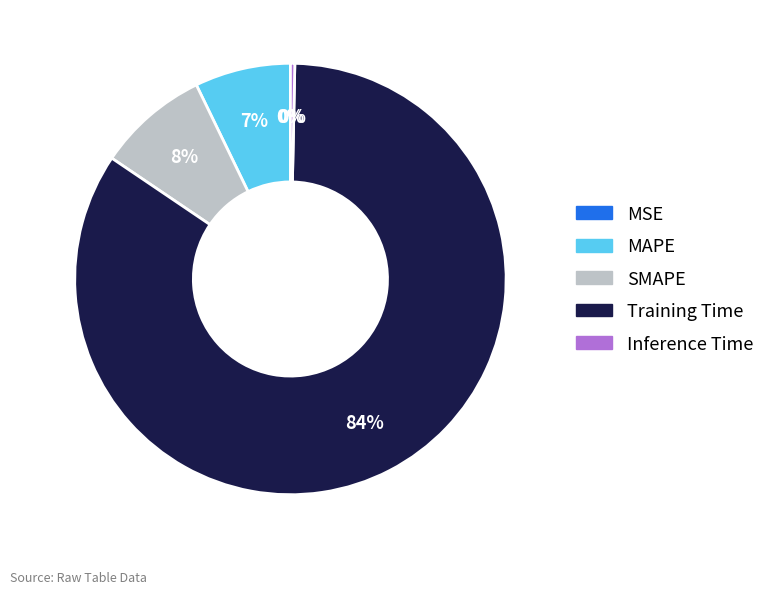

Which category accounts for the majority?

Training Time